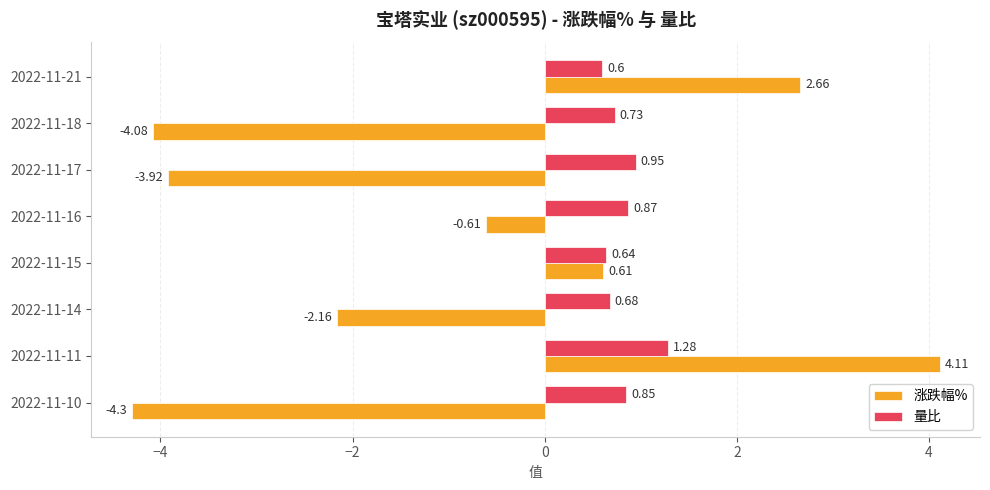

What is the sum of all 量比 values?

6.6